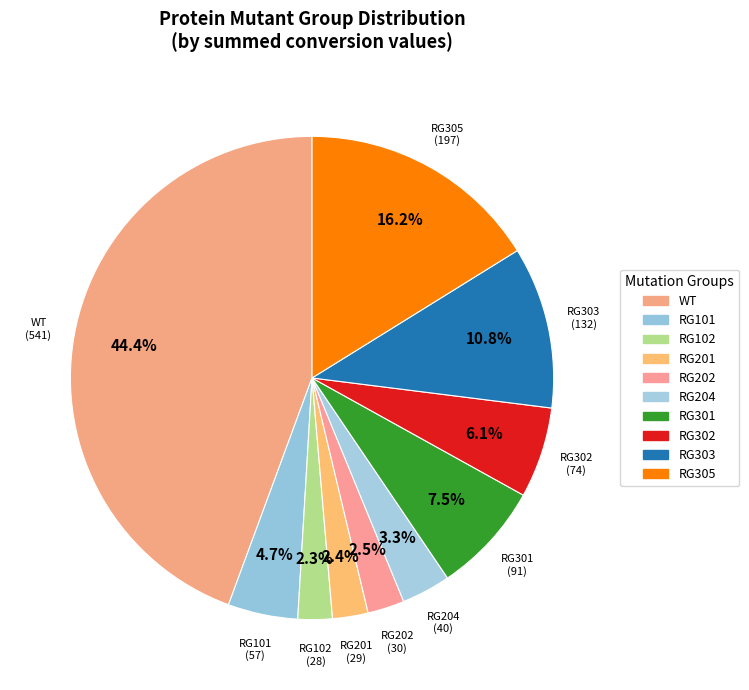

The RG102 slice represents 2% of the pie. True or false?

True